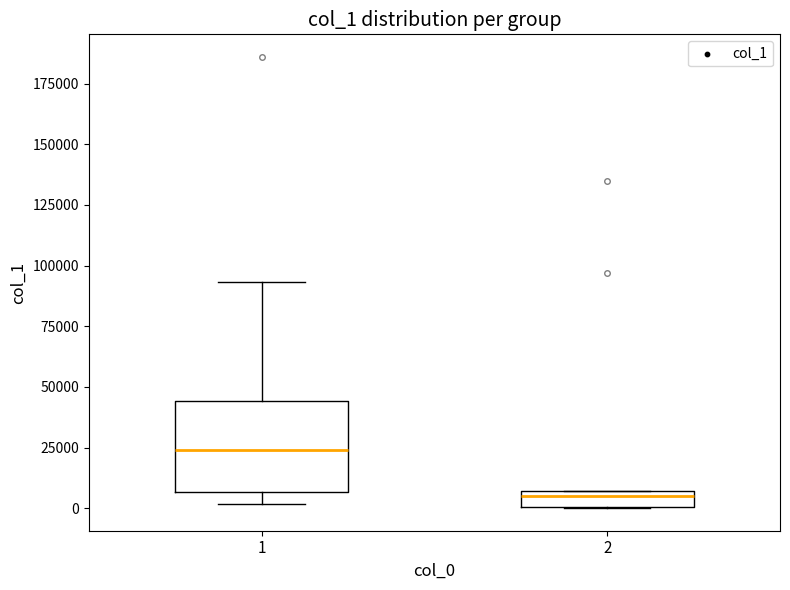

Which box's median line is the highest?

1